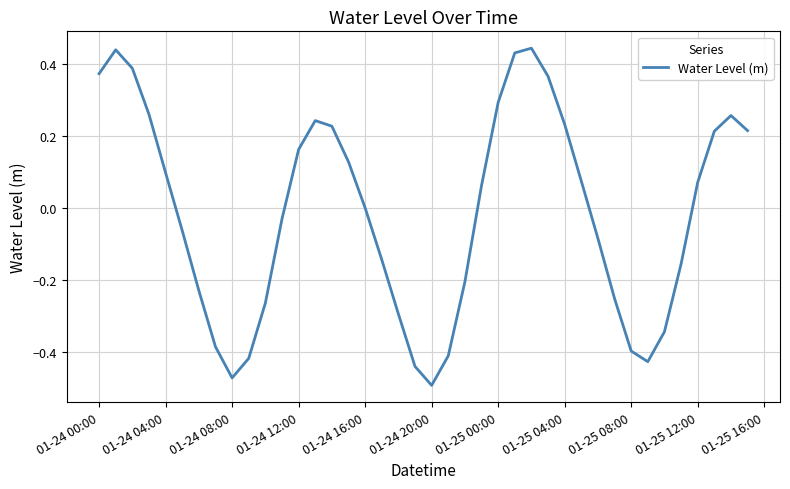

Reading left to right, what are all the values shown in this chart?

0.4	0.4	0.4	0.3	0.1	-0.1	-0.2	-0.4	-0.5	-0.4	-0.3	-0.0	0.2	0.2	0.2	0.1	0.0	-0.1	-0.3	-0.4	-0.5	-0.4	-0.2	0.1	0.3	0.4	0.4	0.4	0.2	0.1	-0.1	-0.3	-0.4	-0.4	-0.3	-0.2	0.1	0.2	0.3	0.2